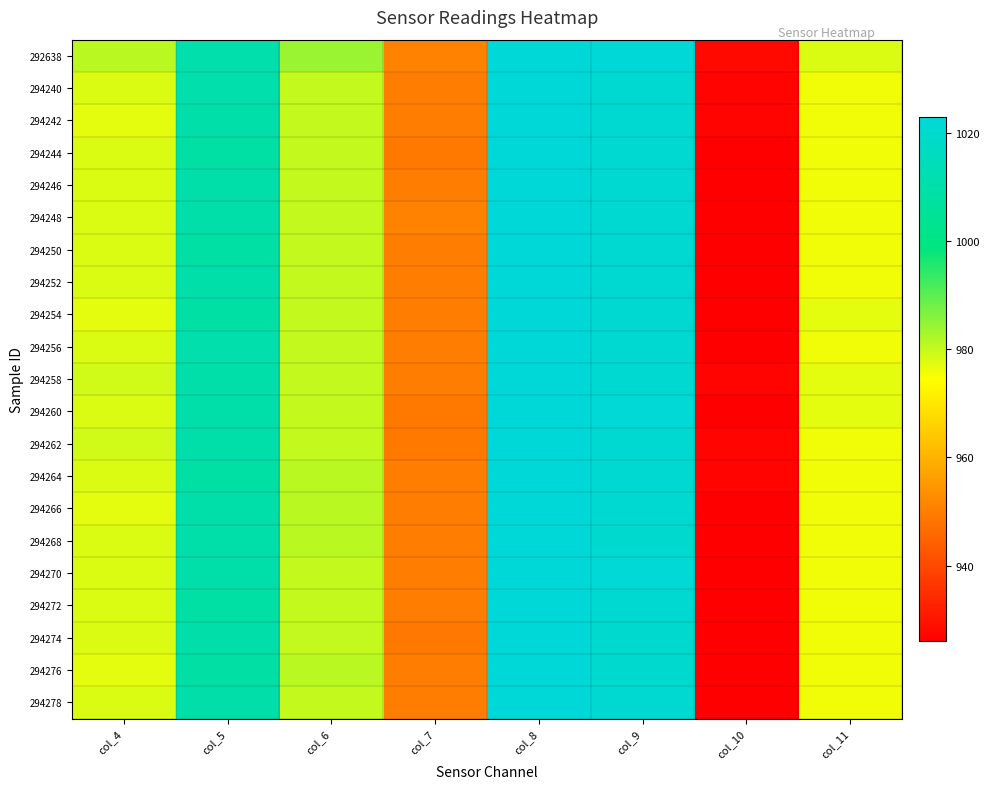

How many categories are shown in the chart?

8